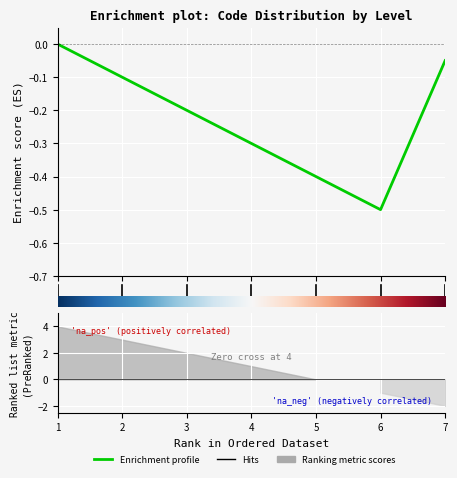

How many values are between 0 and 1?

1